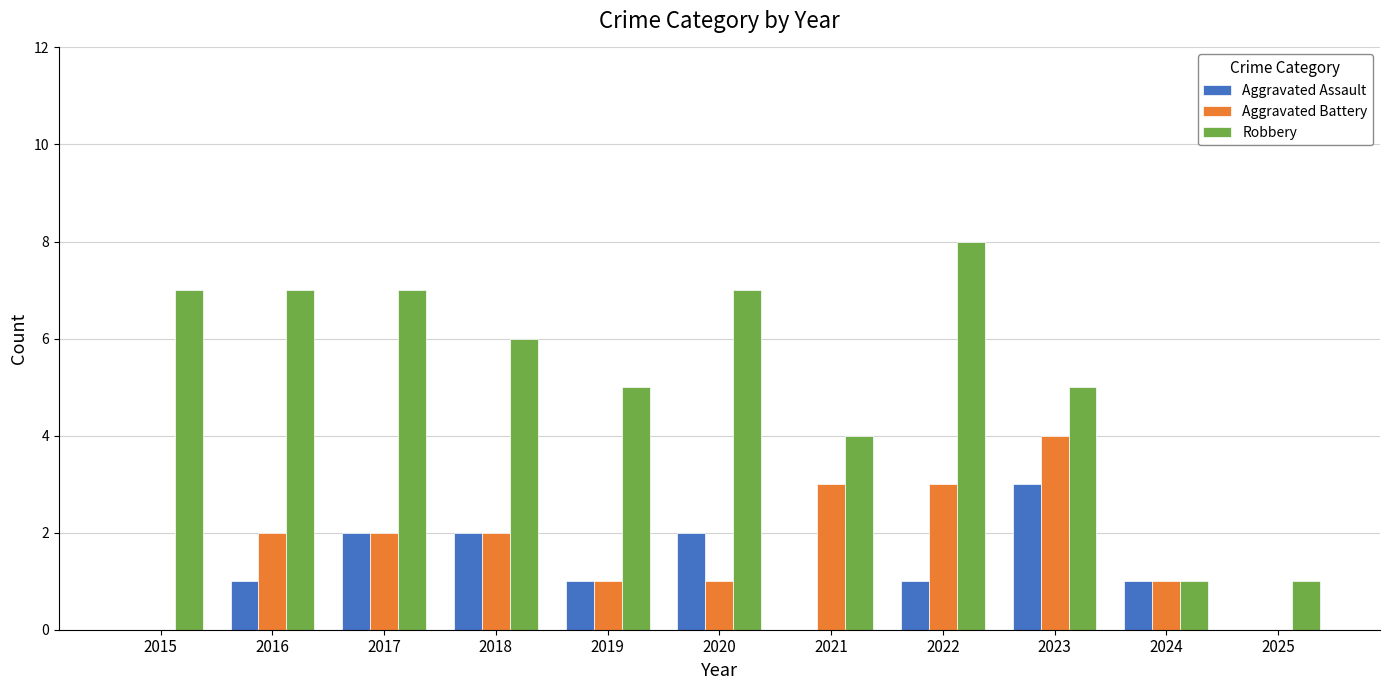

What is the sum of all Robbery values?

58